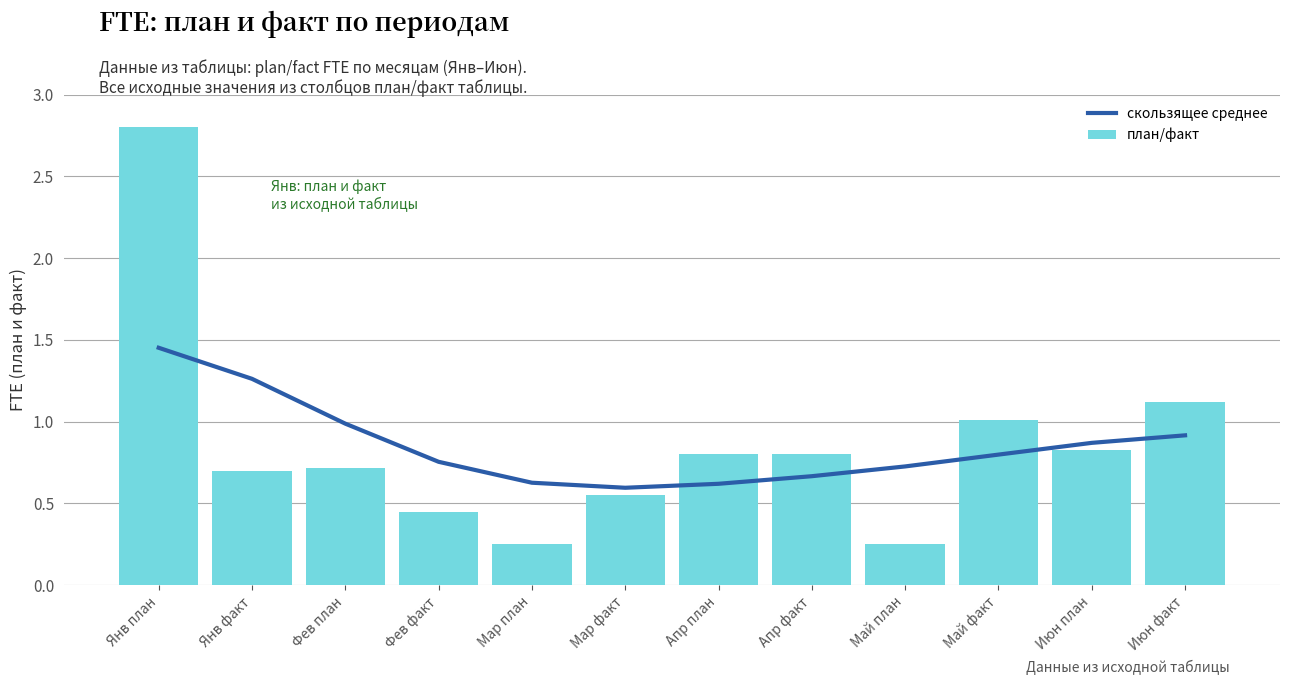

What is the value of the план/факт bar at the 9th from the left?

0.2